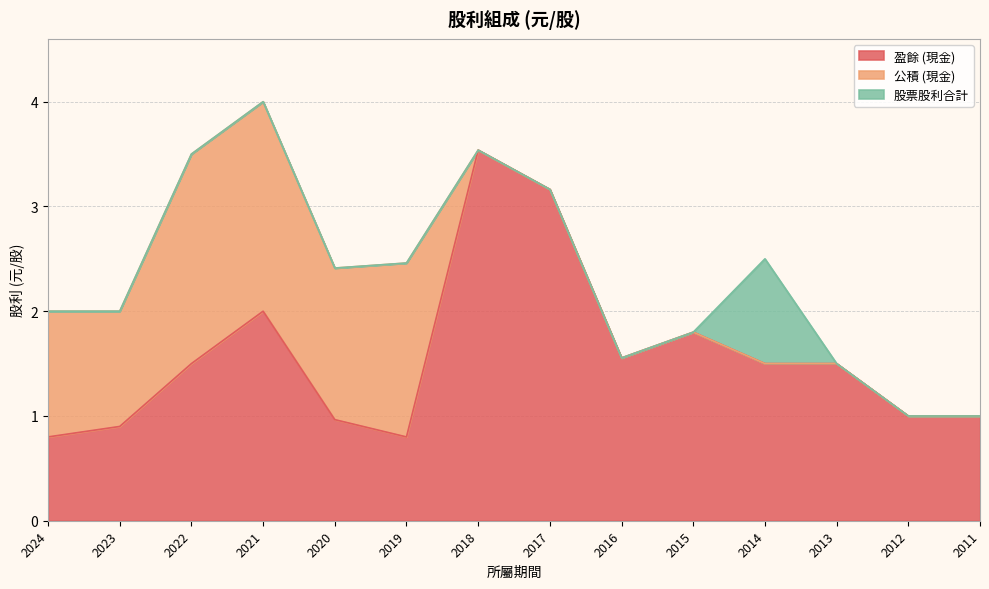

How many lines are shown in the chart?

3